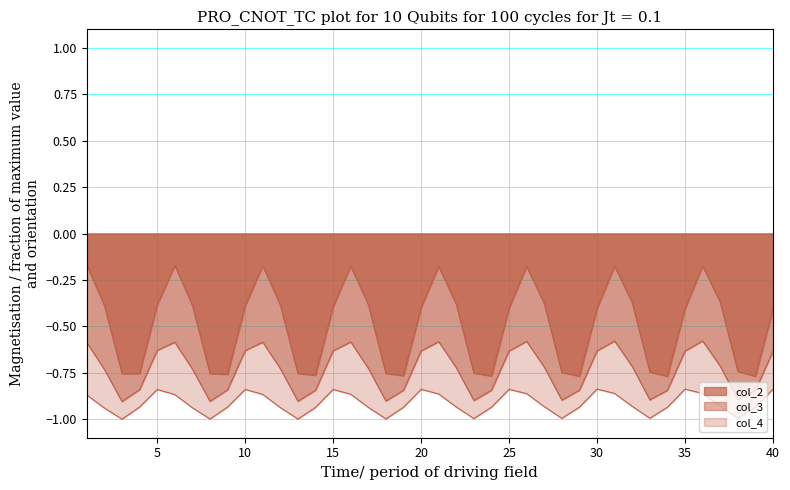

Reading right to left, extract all data points from this chart.

col_2: 40=-0.4	39=-0.8	38=-0.7	37=-0.4	36=-0.2	35=-0.4	34=-0.8	33=-0.7	32=-0.4	31=-0.2	30=-0.4	29=-0.8	28=-0.7	27=-0.4	26=-0.2	25=-0.4	24=-0.8	23=-0.8	22=-0.4	21=-0.2	20=-0.4	19=-0.8	18=-0.8	17=-0.4	16=-0.2	15=-0.4	14=-0.8	13=-0.8	12=-0.4	11=-0.2	10=-0.4	9=-0.8	8=-0.8	7=-0.4	6=-0.2	5=-0.4	4=-0.8	3=-0.8	2=-0.4	1=-0.2
col_3: 40=-0.6	39=-0.8	38=-0.9	37=-0.7	36=-0.6	35=-0.6	34=-0.8	33=-0.9	32=-0.7	31=-0.6	30=-0.6	29=-0.8	28=-0.9	27=-0.7	26=-0.6	25=-0.6	24=-0.8	23=-0.9	22=-0.7	21=-0.6	20=-0.6	19=-0.8	18=-0.9	17=-0.7	16=-0.6	15=-0.6	14=-0.8	13=-0.9	12=-0.7	11=-0.6	10=-0.6	9=-0.8	8=-0.9	7=-0.7	6=-0.6	5=-0.6	4=-0.8	3=-0.9	2=-0.7	1=-0.6
col_4: 40=-0.8	39=-0.9	38=-1.0	37=-0.9	36=-0.9	35=-0.8	34=-0.9	33=-1.0	32=-0.9	31=-0.9	30=-0.8	29=-0.9	28=-1.0	27=-0.9	26=-0.9	25=-0.8	24=-0.9	23=-1.0	22=-0.9	21=-0.9	20=-0.8	19=-0.9	18=-1.0	17=-0.9	16=-0.9	15=-0.8	14=-0.9	13=-1.0	12=-0.9	11=-0.9	10=-0.8	9=-0.9	8=-1.0	7=-0.9	6=-0.9	5=-0.8	4=-0.9	3=-1.0	2=-0.9	1=-0.9